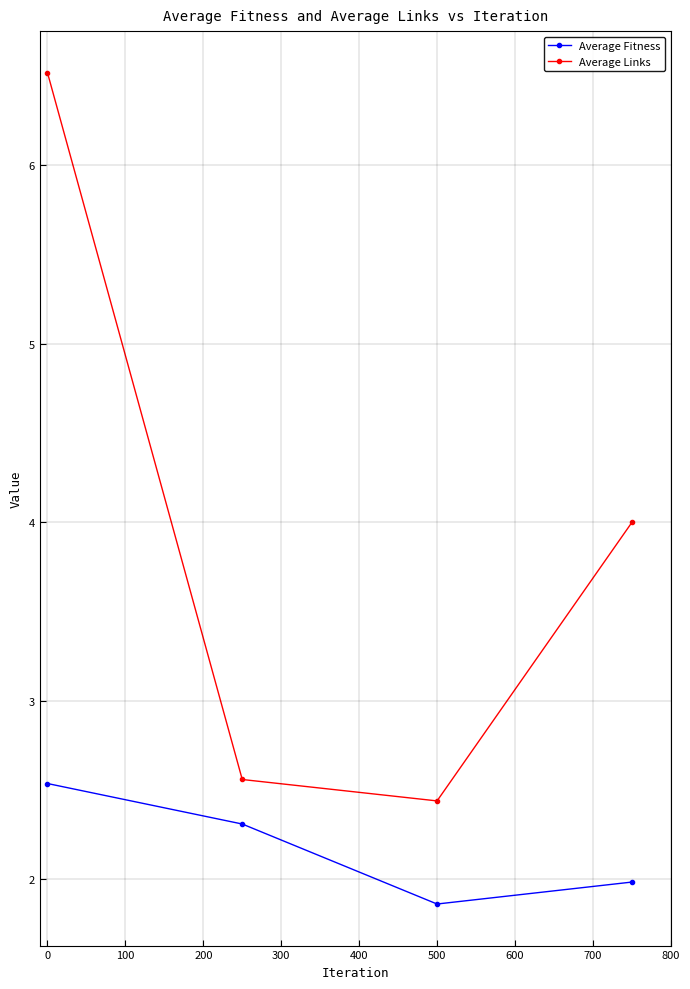

What is the lowest value of the Average Links series?

2.4